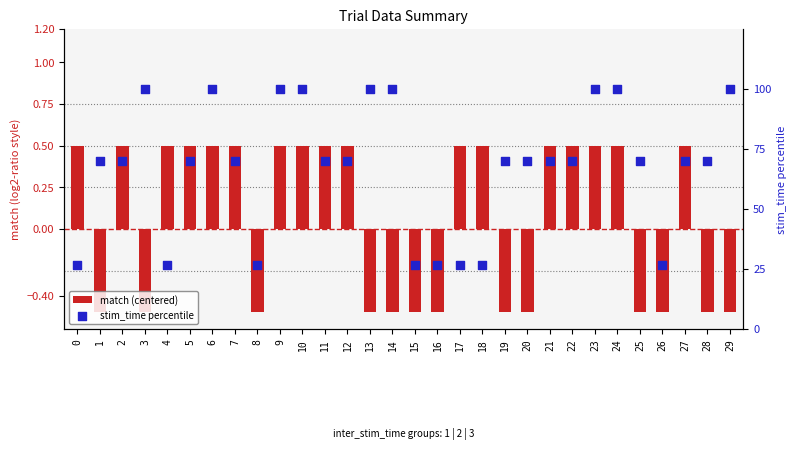

Which series has the largest total across all categories?

stim_time percentile